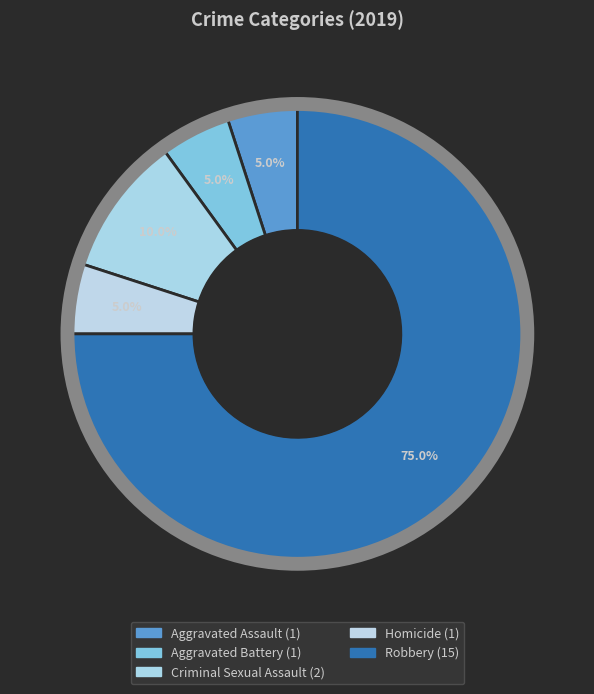

To the nearest percent, what portion does Homicide represent?

5%